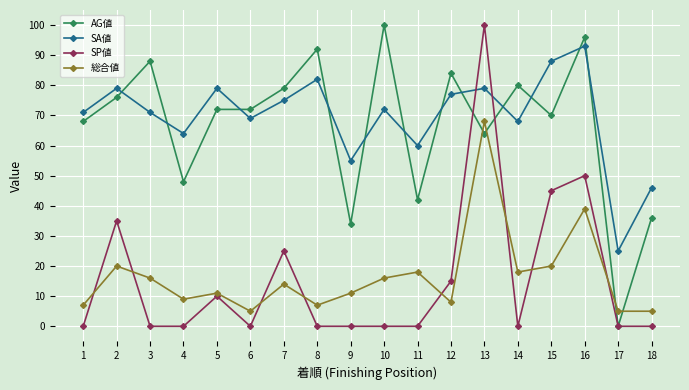

True or false: SA値 has more than 1 interior local peaks.

True